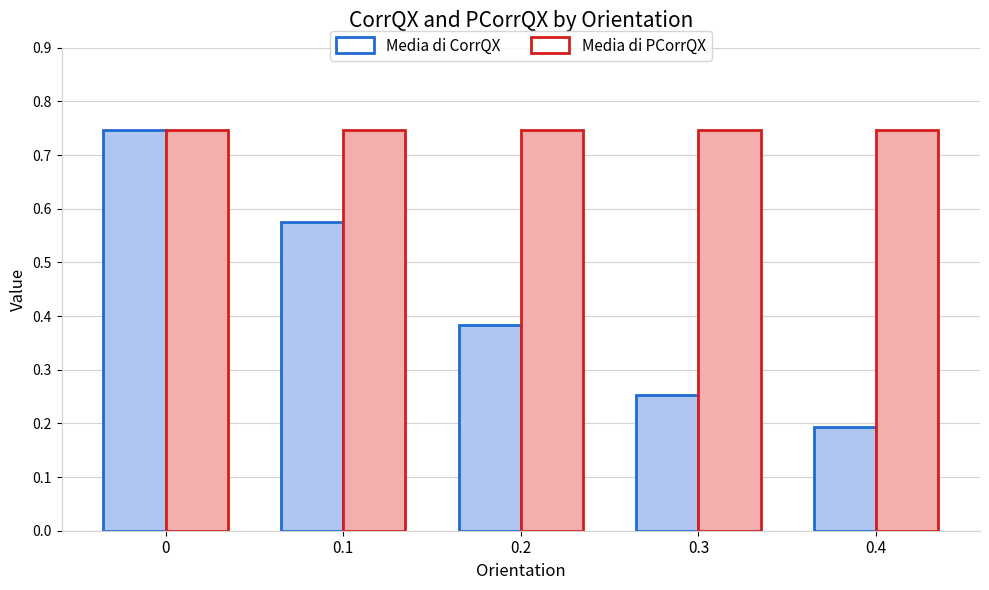

What is the sum of all Media di PCorrQX values?

3.7